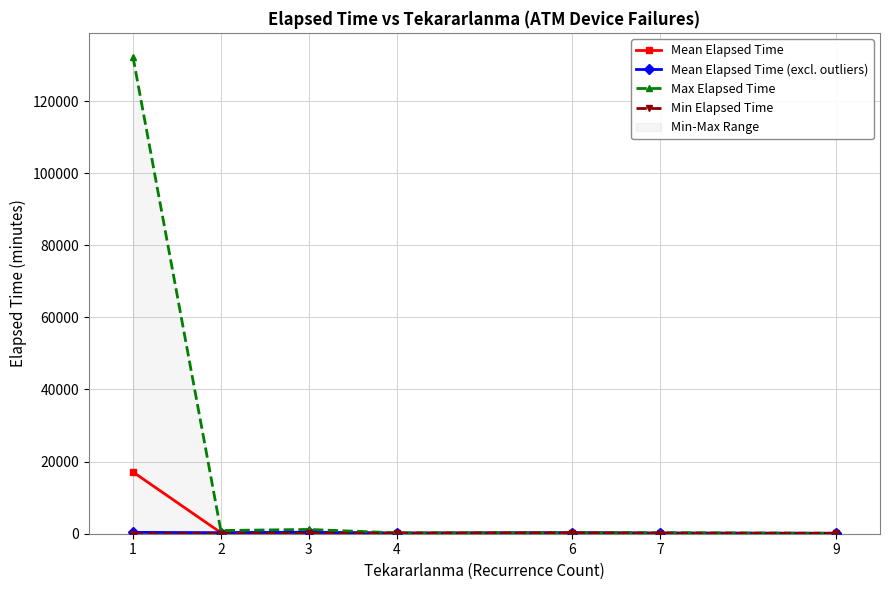

Rank the categories by Min Elapsed Time value from highest to lowest.

6, 9, 3, 4, 7, 2, 1